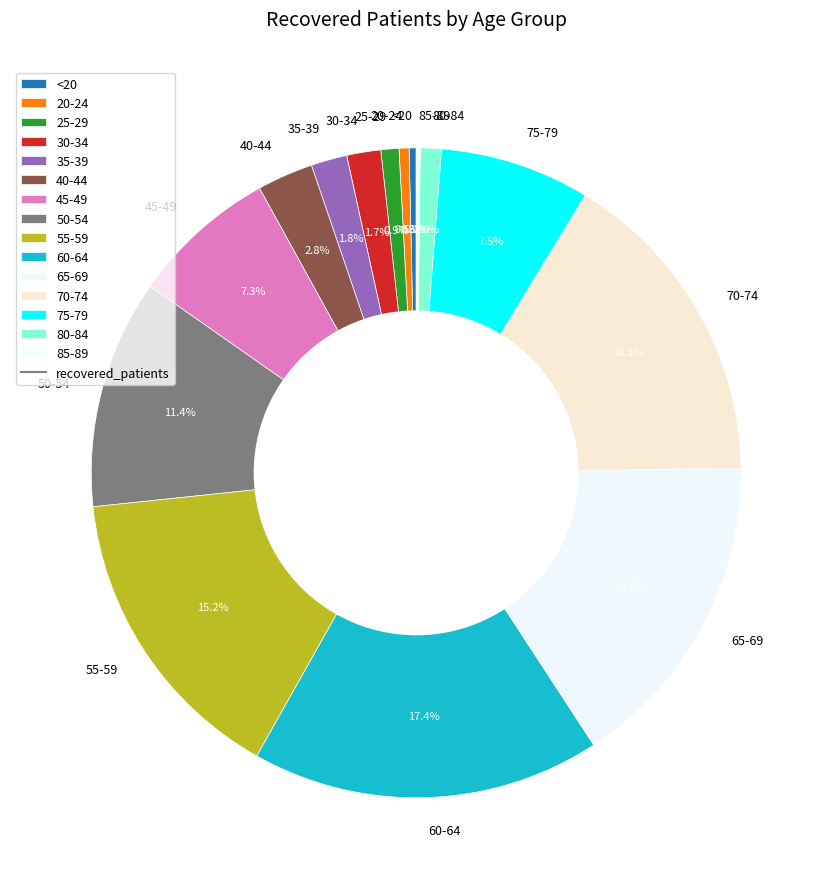

Is there any slice that represents more than half of the pie?

No